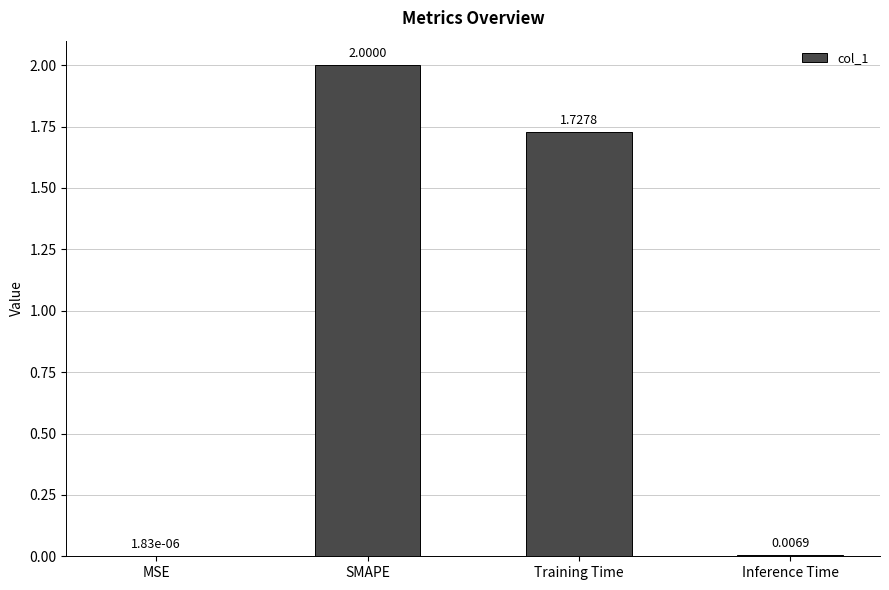

What is the sum of all values?

3.7